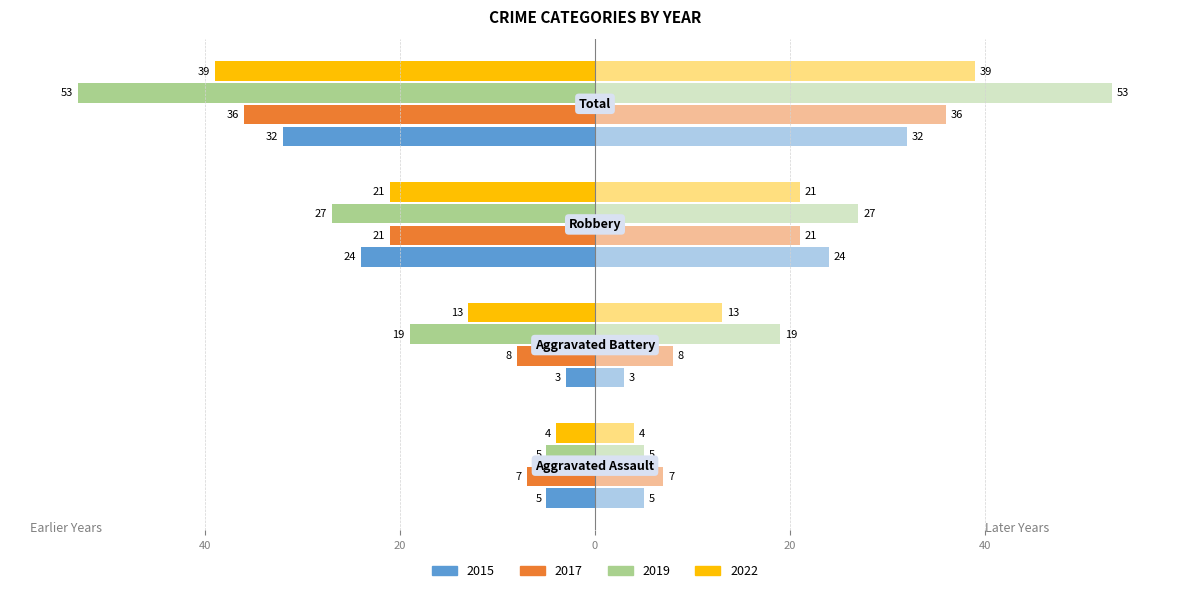

What position from the left is Aggravated Assault?

1